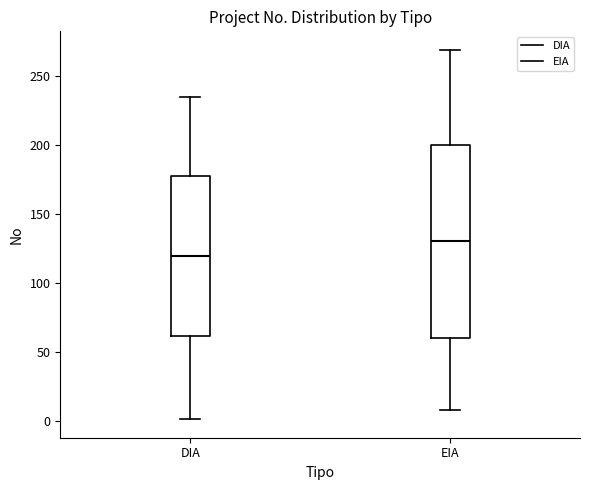

Where is the upper edge of the box for EIA on the y-axis? The values are not printed on the chart, so give them approximately, as read against the axis.

200